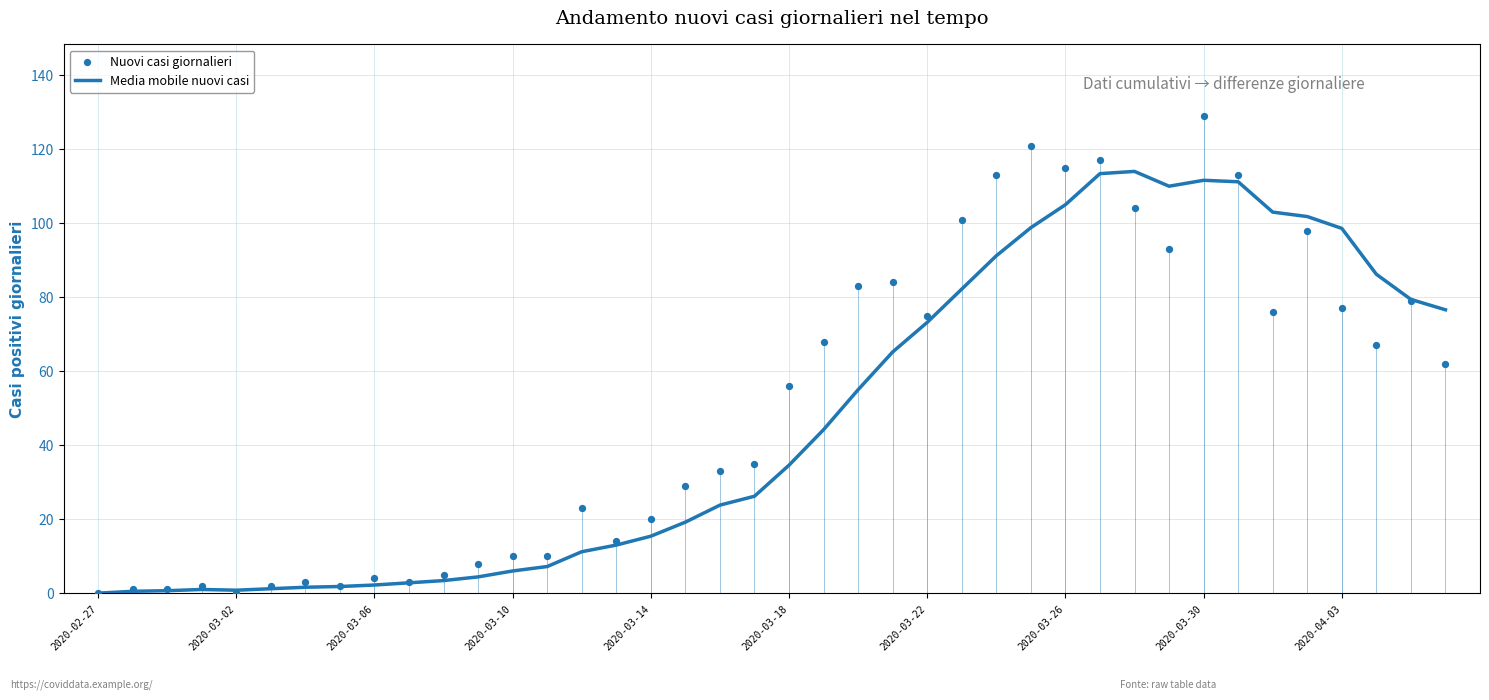

At how many categories does at least one series exceed 1?

36